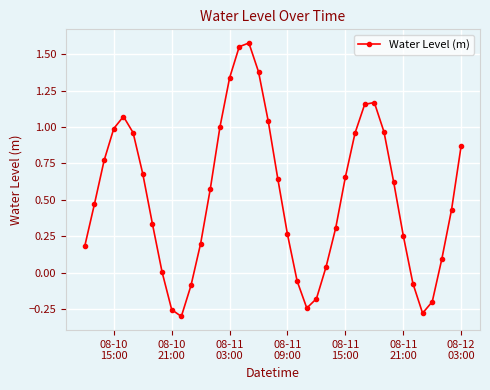

True or false: the data has more than 2 interior local peaks.

True